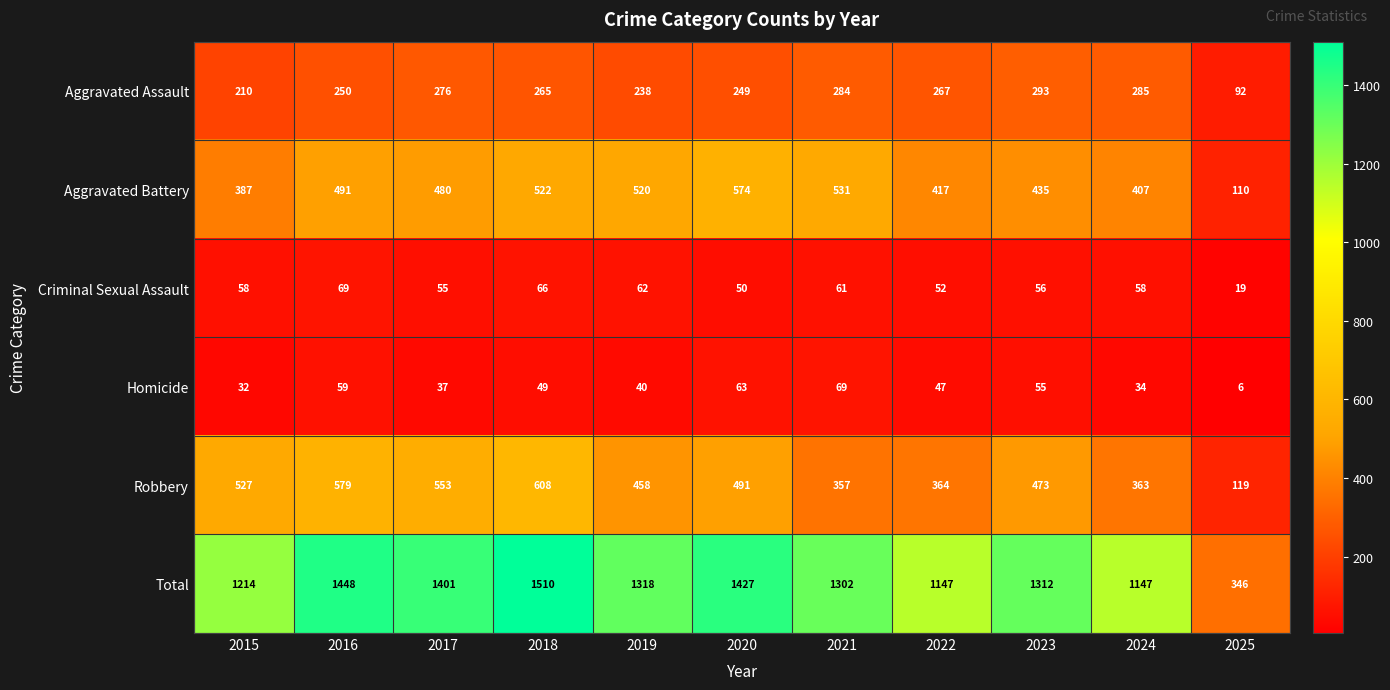

What is the average value of the Homicide series?

45